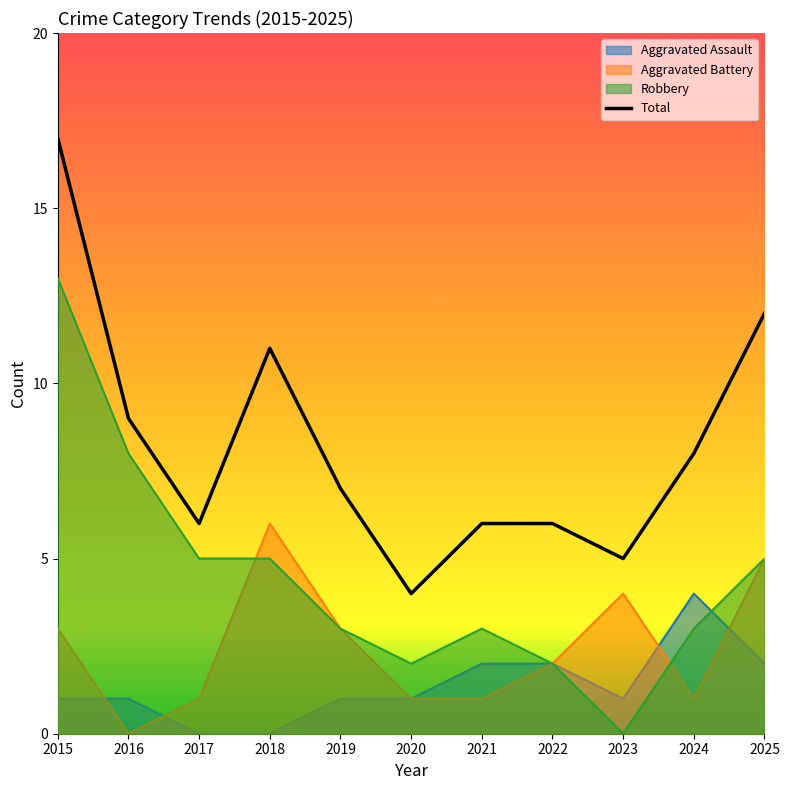

How many interior local valleys (lower than both neighbors) does the data have?

3